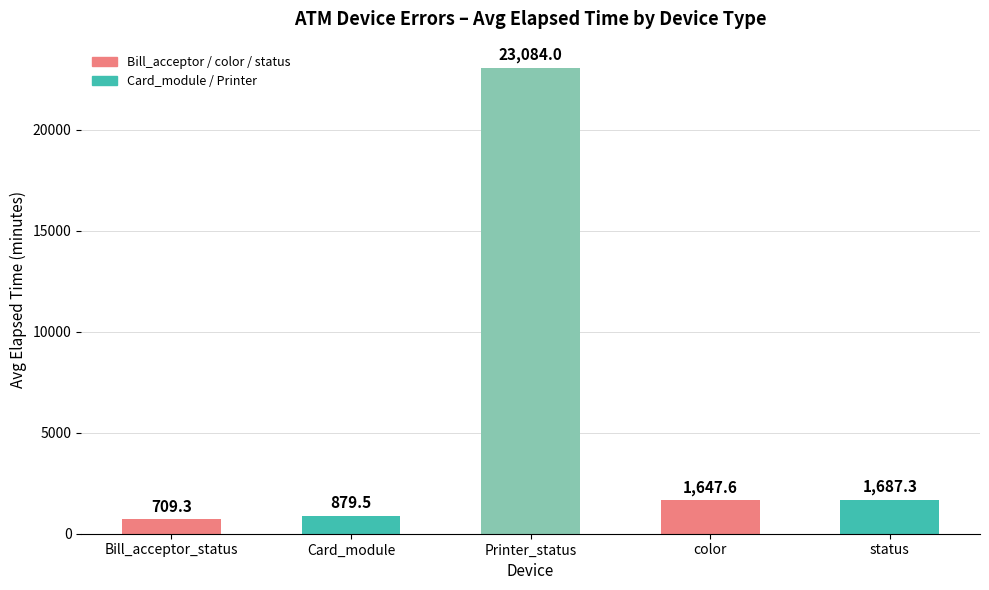

What is the sum of all values?

28007.7